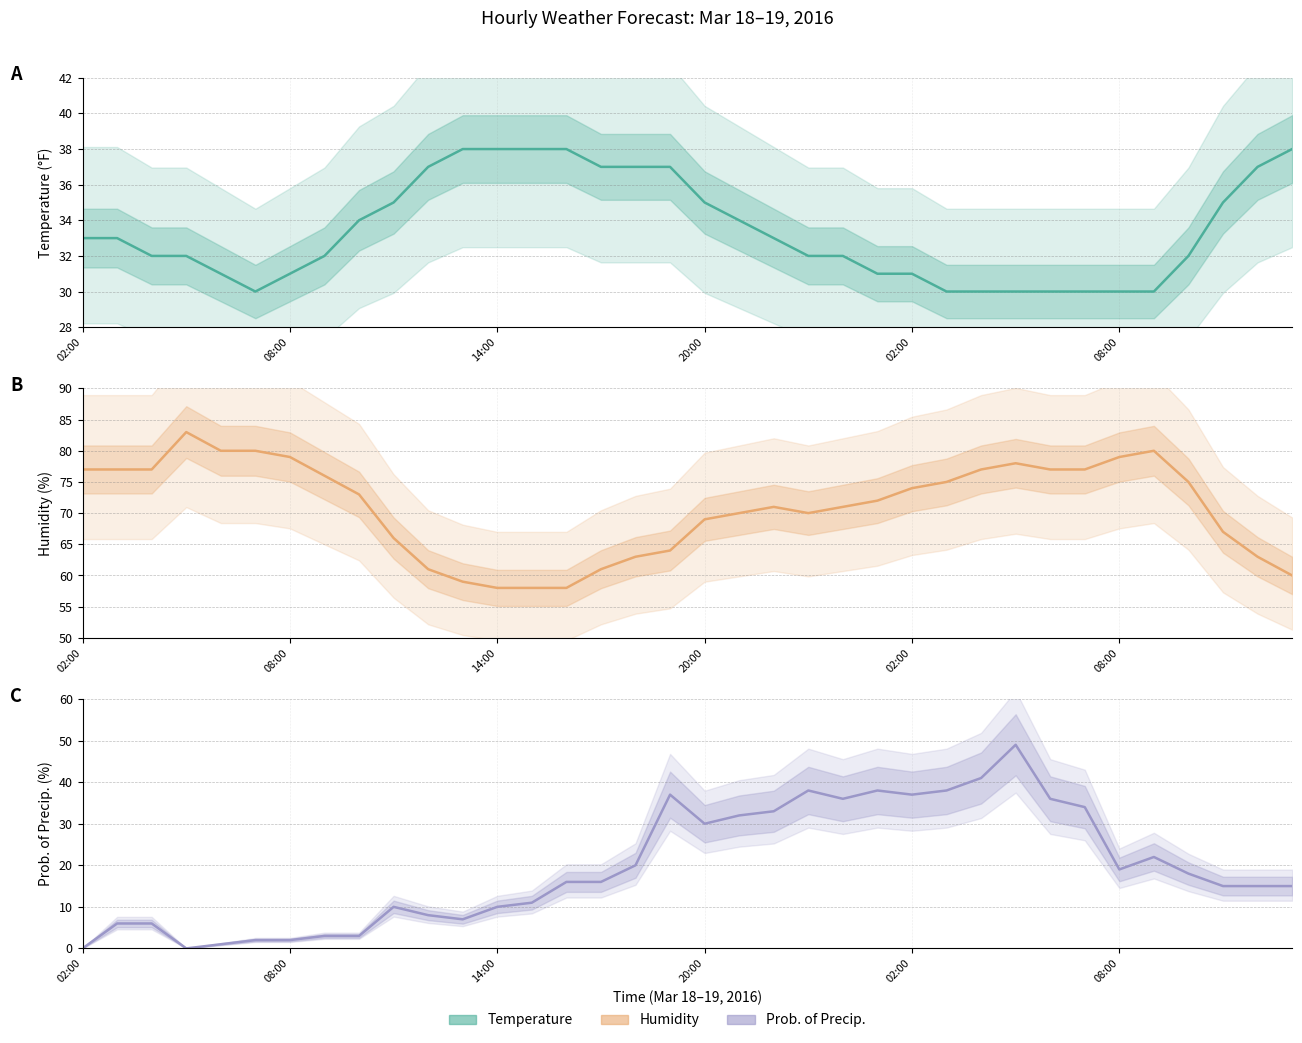

How many lines are shown in the chart?

3